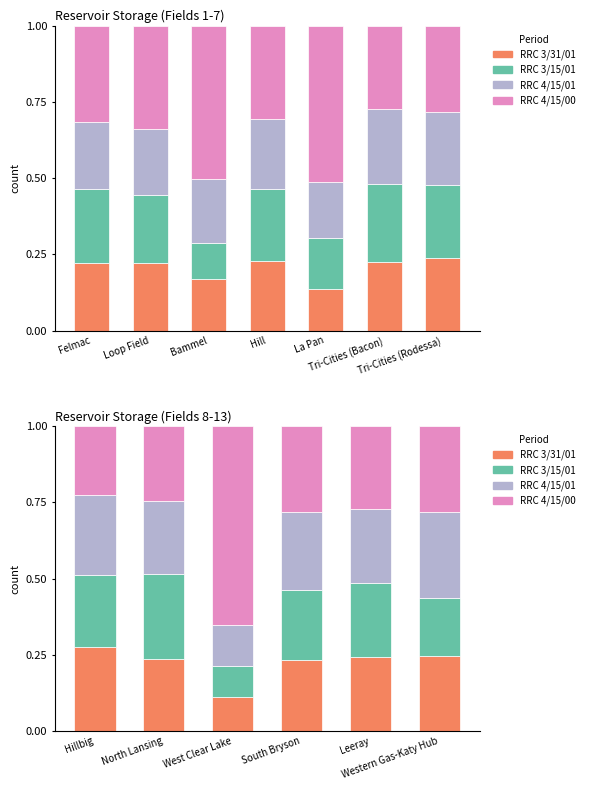

Is the value of RRC 4/15/01 at West Clear Lake greater than the value of RRC 3/15/01 at North Lansing?

No